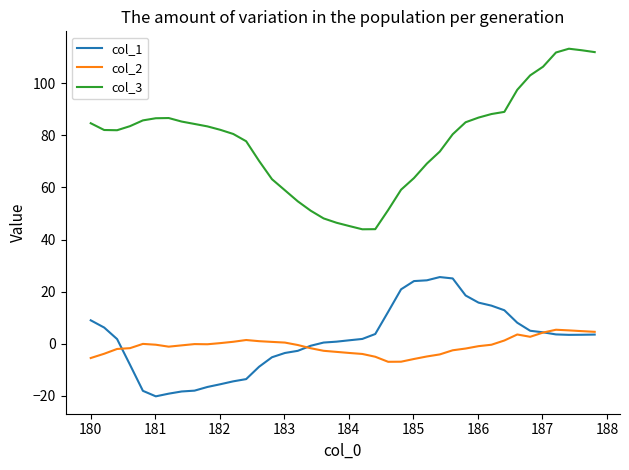

Which series has the largest total across all categories?

col_3